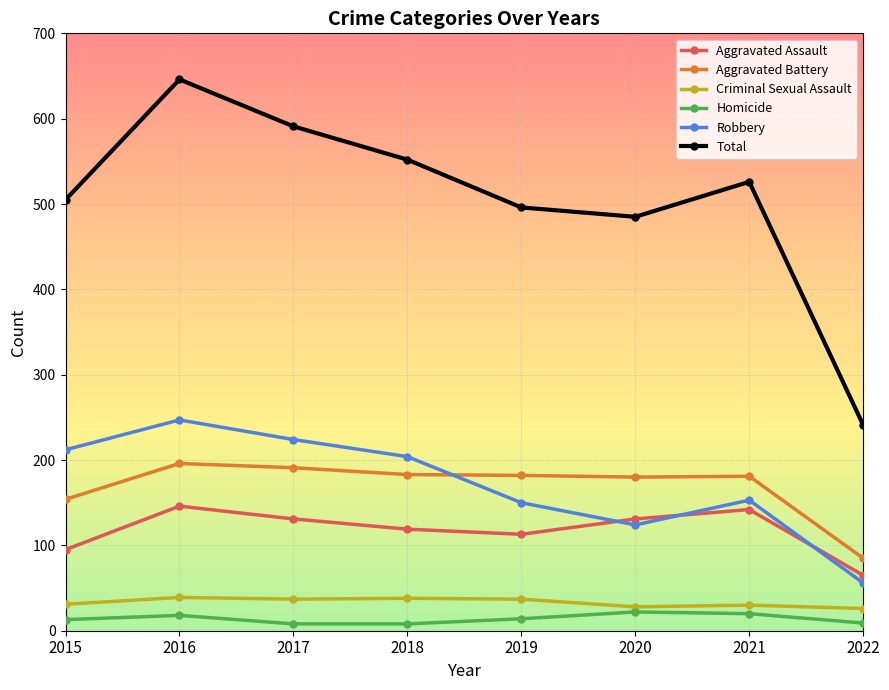

How many values in the Aggravated Battery series are below 182?

4